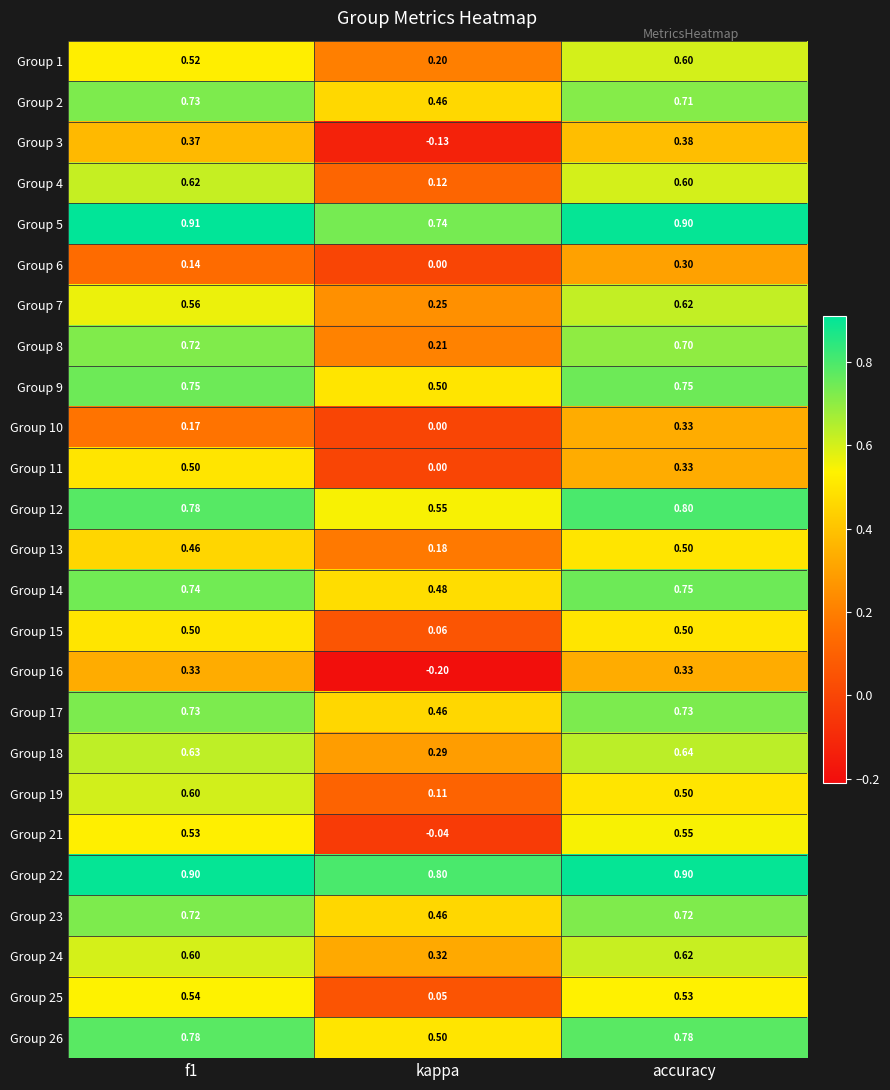

How many categories are shown in the chart?

3